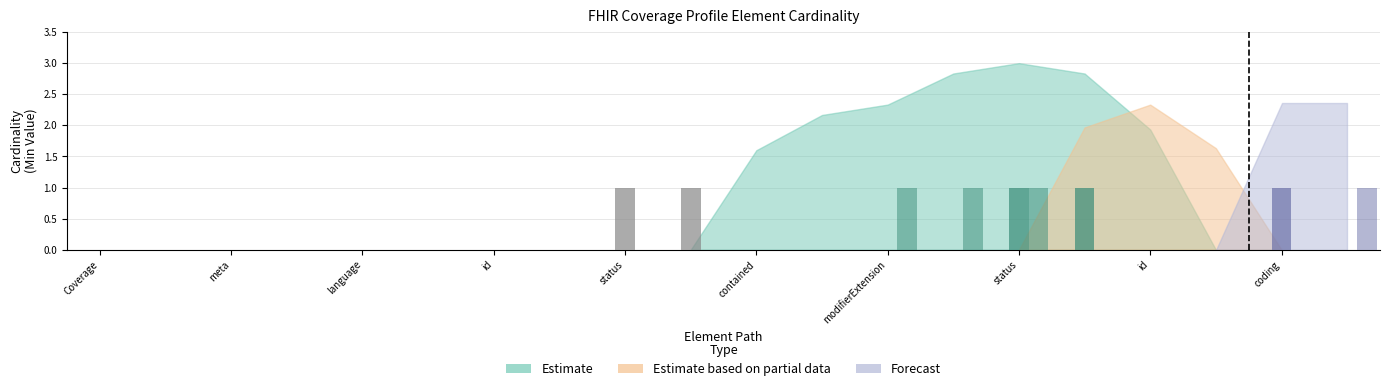

Does the chart contain any negative values?

No